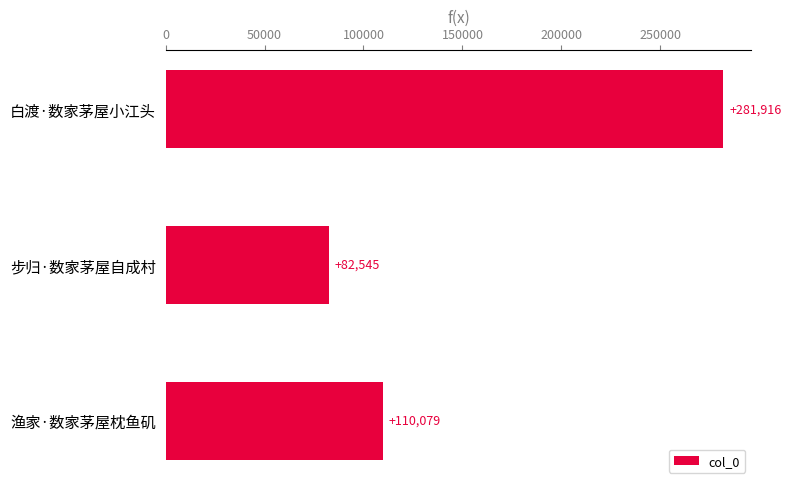

Rank the categories by value from highest to lowest.

白渡·数家茅屋小江头, 渔家·数家茅屋枕鱼矶, 步归·数家茅屋自成村